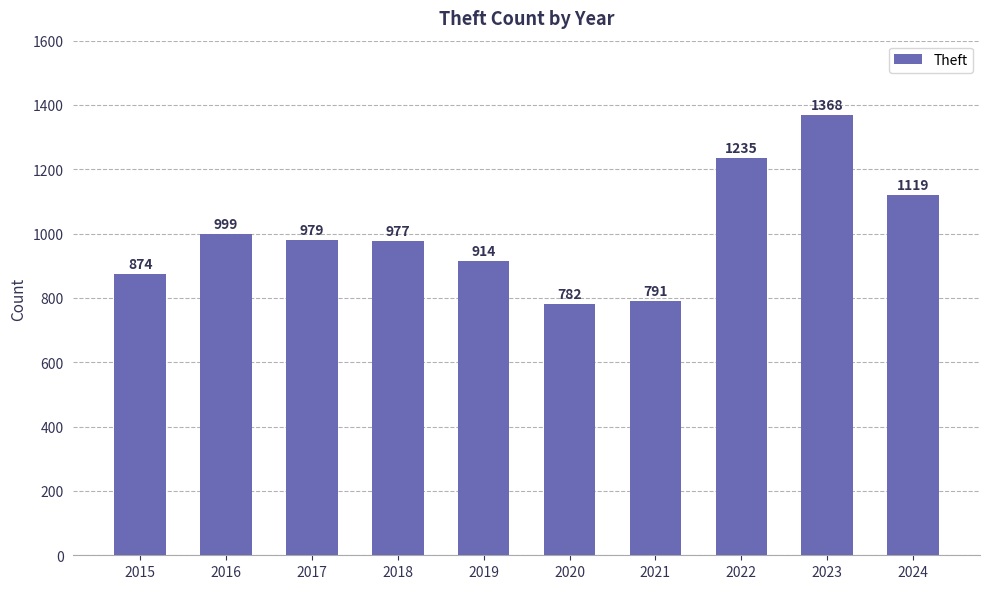

List the labels in order of value, smallest first.

2020, 2021, 2015, 2019, 2018, 2017, 2016, 2024, 2022, 2023